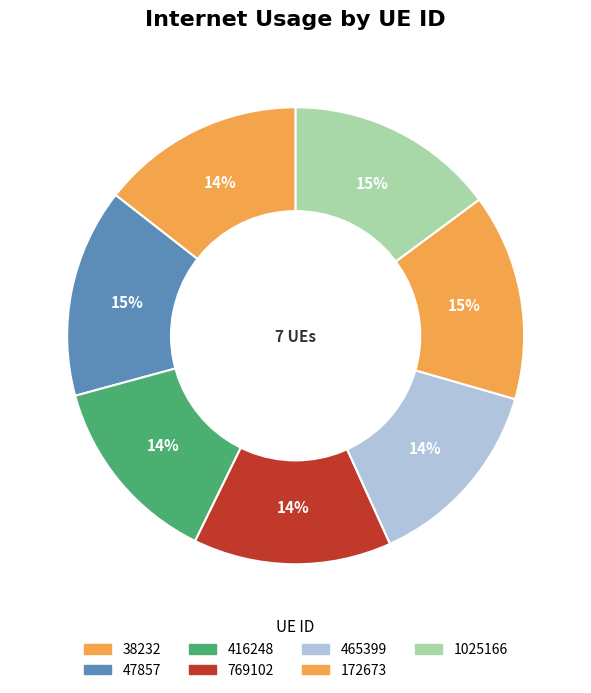

To the nearest percent, what portion does 38232 represent?

14%